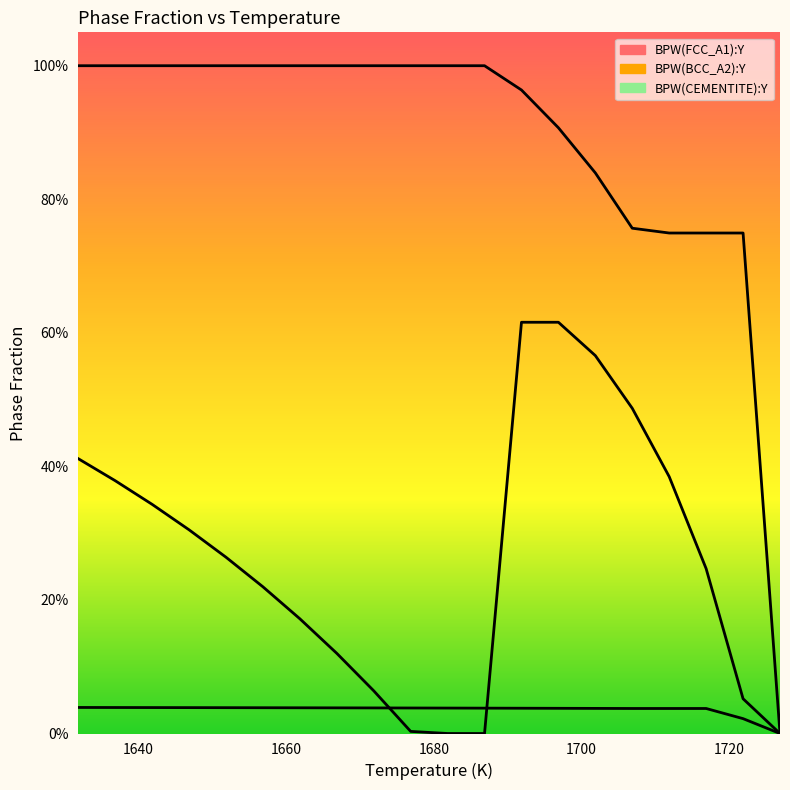

Which series has the widest spread of values?

BPW(FCC_A1):Y